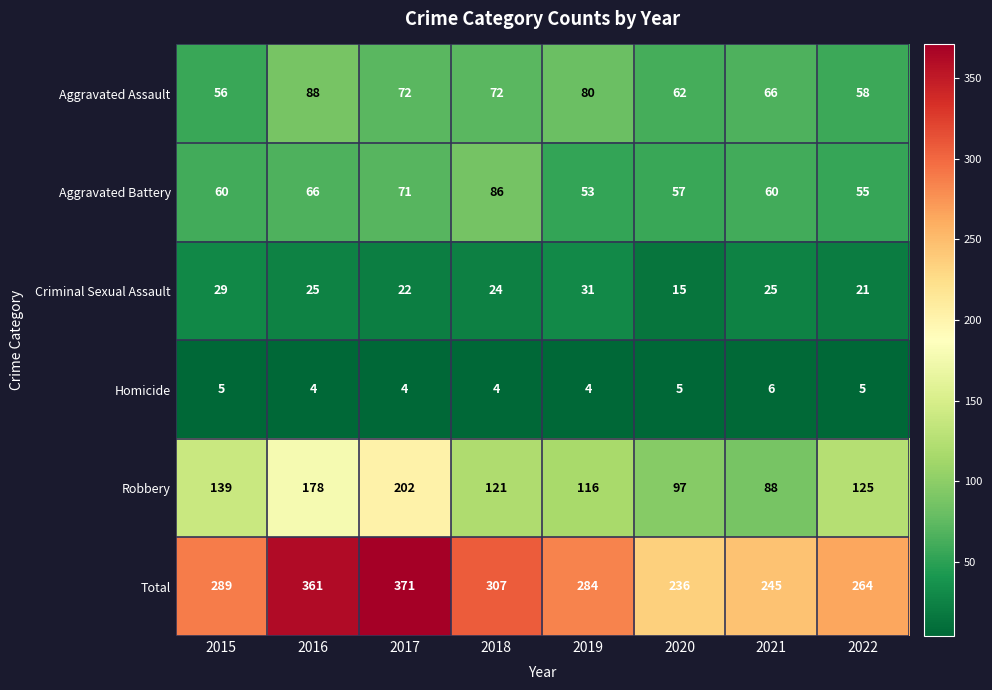

Which series changed the most between 2015 and 2021?

Robbery